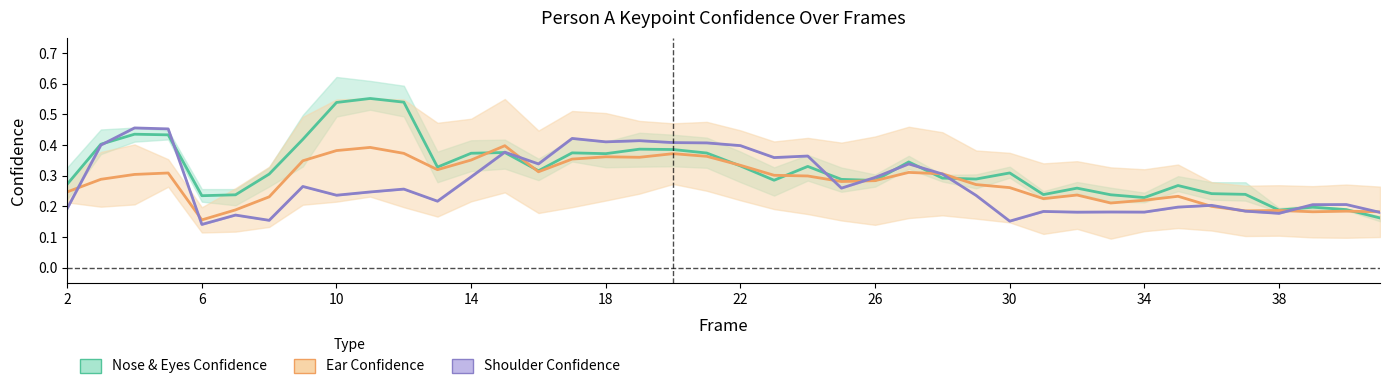

What are all the series names shown in the legend?

Nose & Eyes Confidence, Ear Confidence, Shoulder Confidence